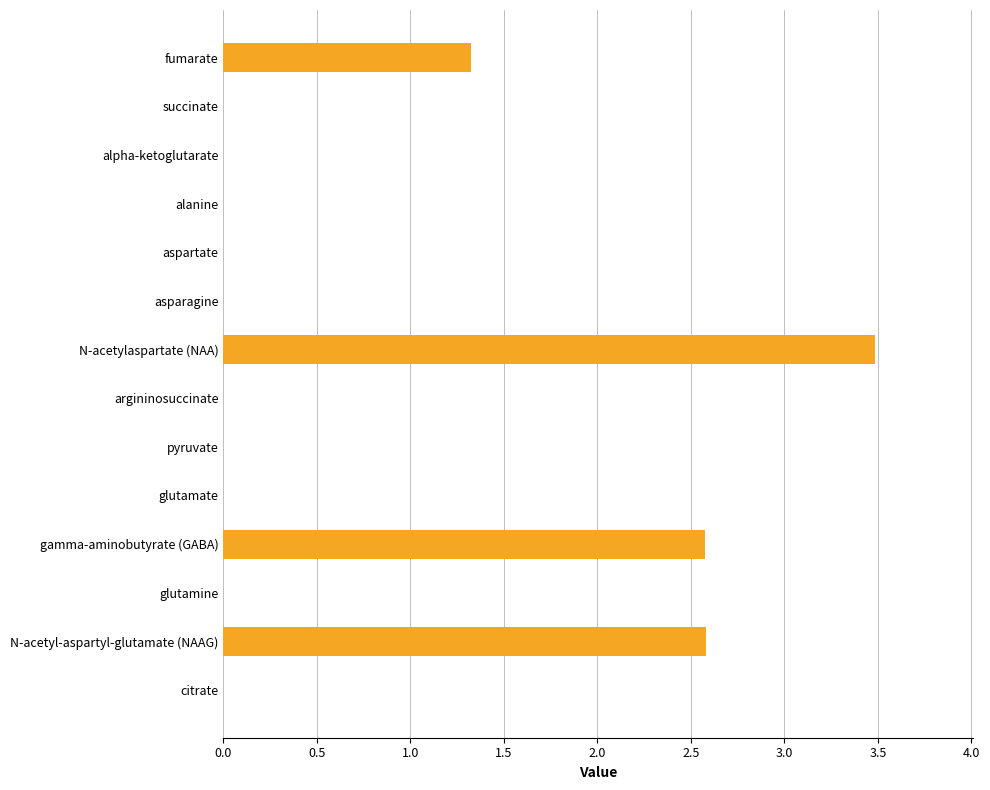

What is the change in value from fumarate to alpha-ketoglutarate?

-1.3